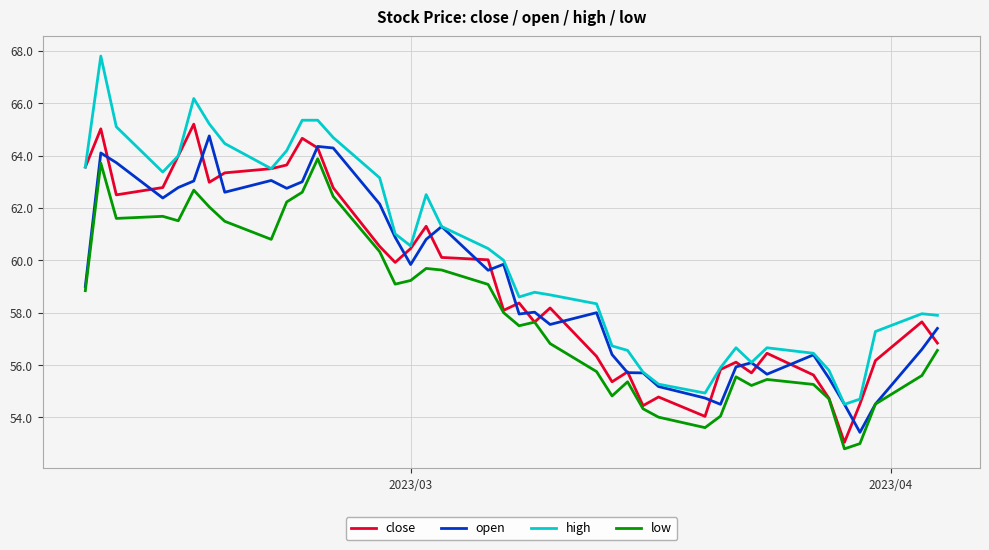

True or false: low and high intersect in this chart.

False